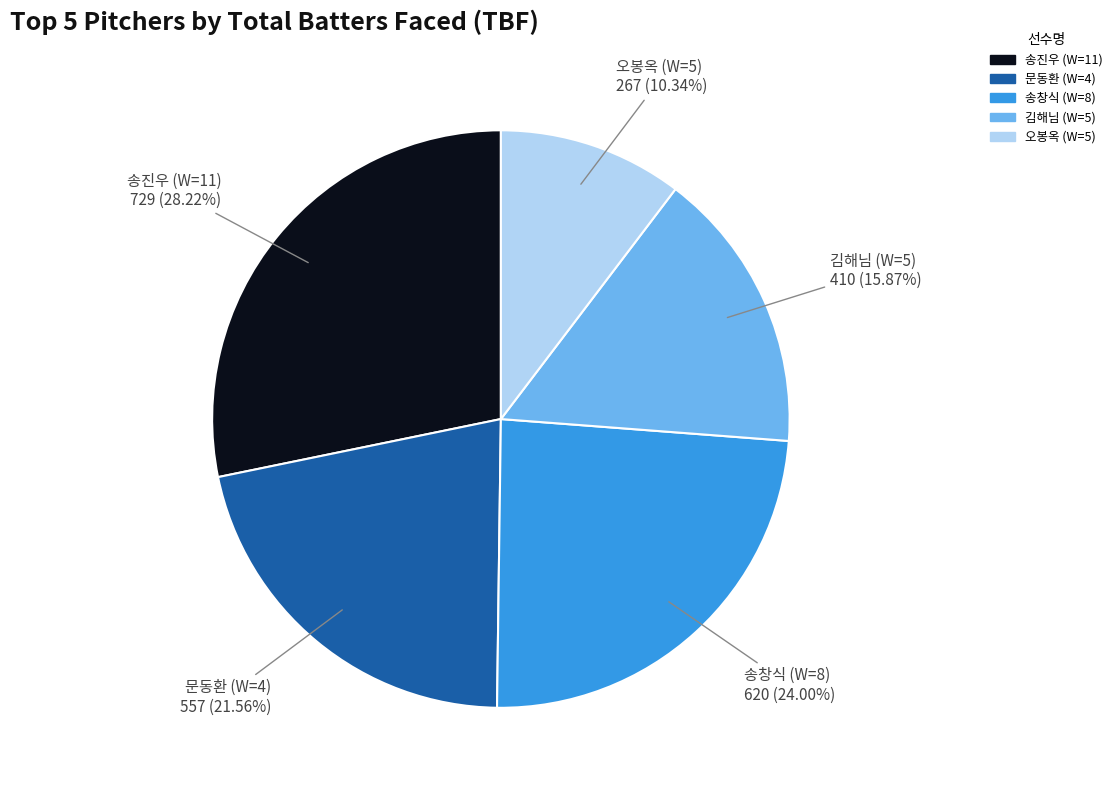

Combined, what portion of the pie is 문동환 (W=4) and 김해님 (W=5)?

37.4%